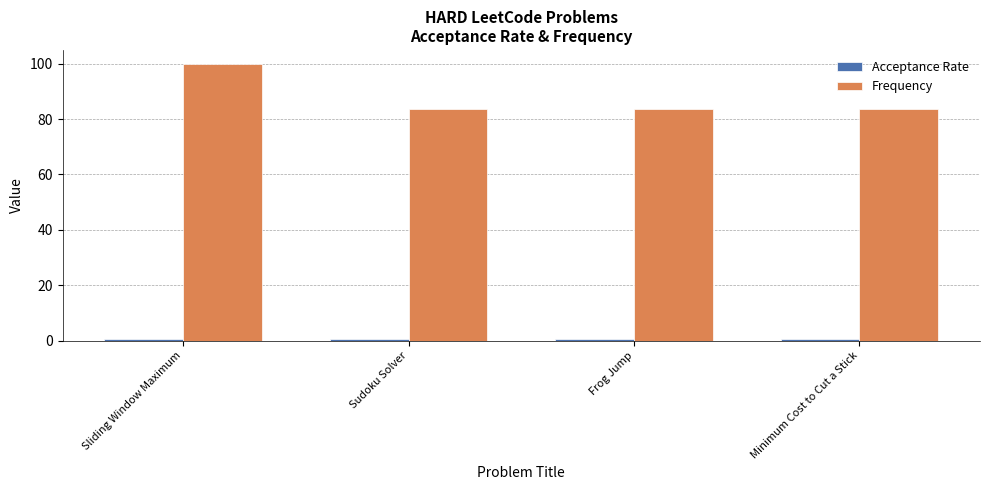

At which label does Frequency reach its peak?

Sliding Window Maximum